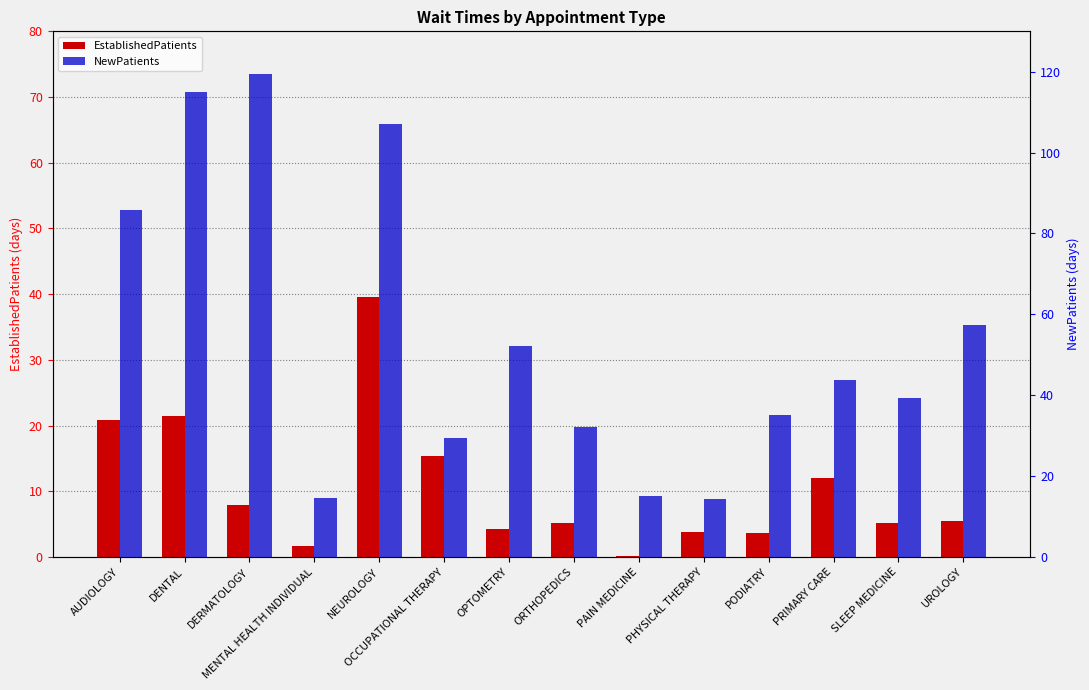

What is the difference between the maximum and second lowest values in the NewPatients series?

105.0